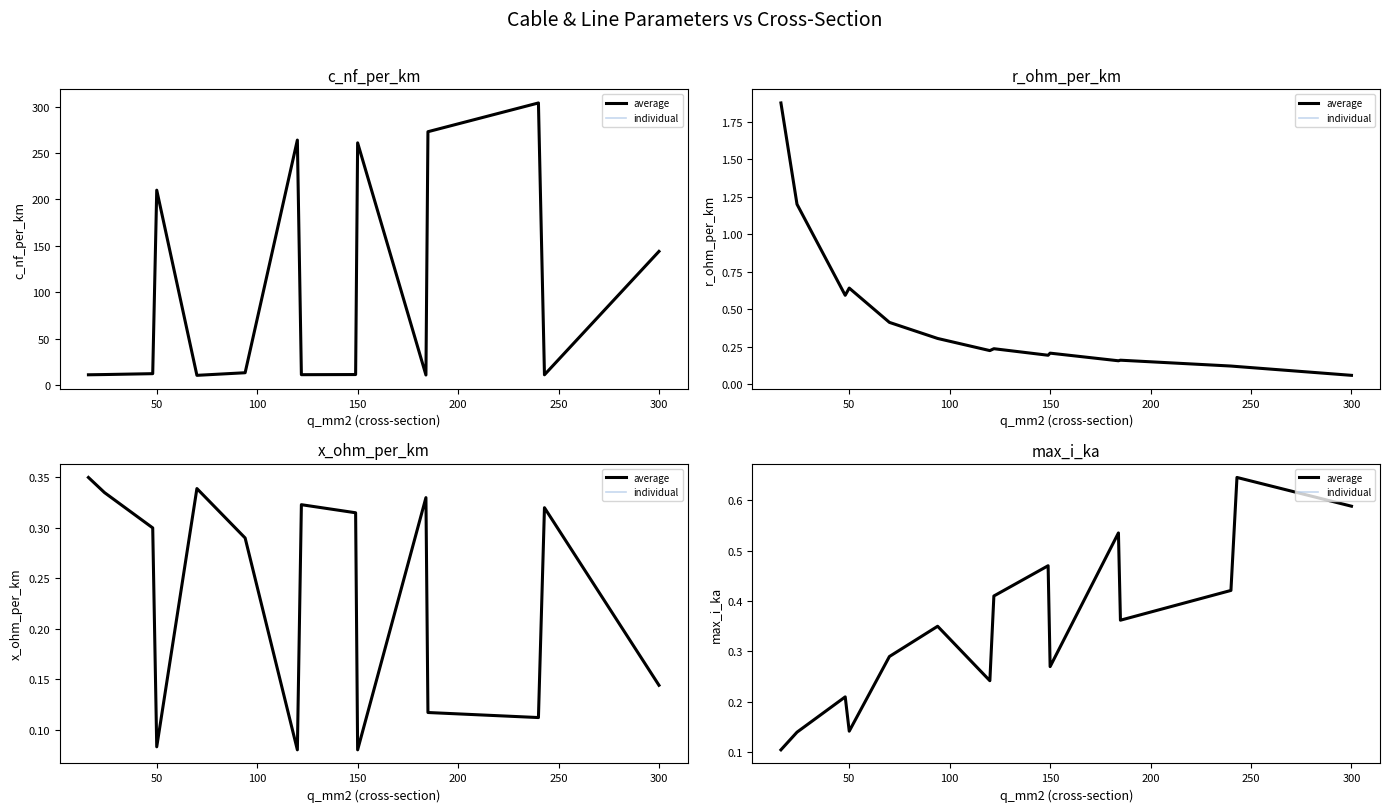

Is it true that r_ohm_per_km equals 0.1 at 300?

False